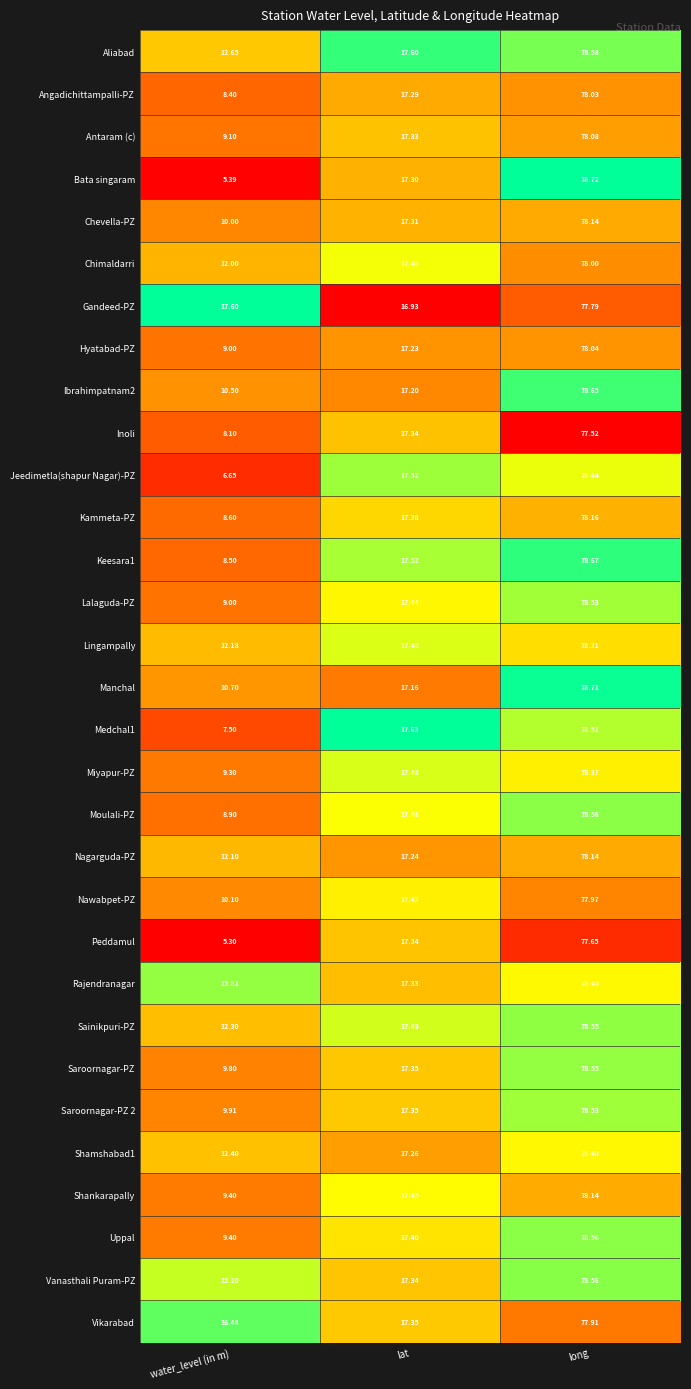

At which category does the chart reach its peak across all series?

long